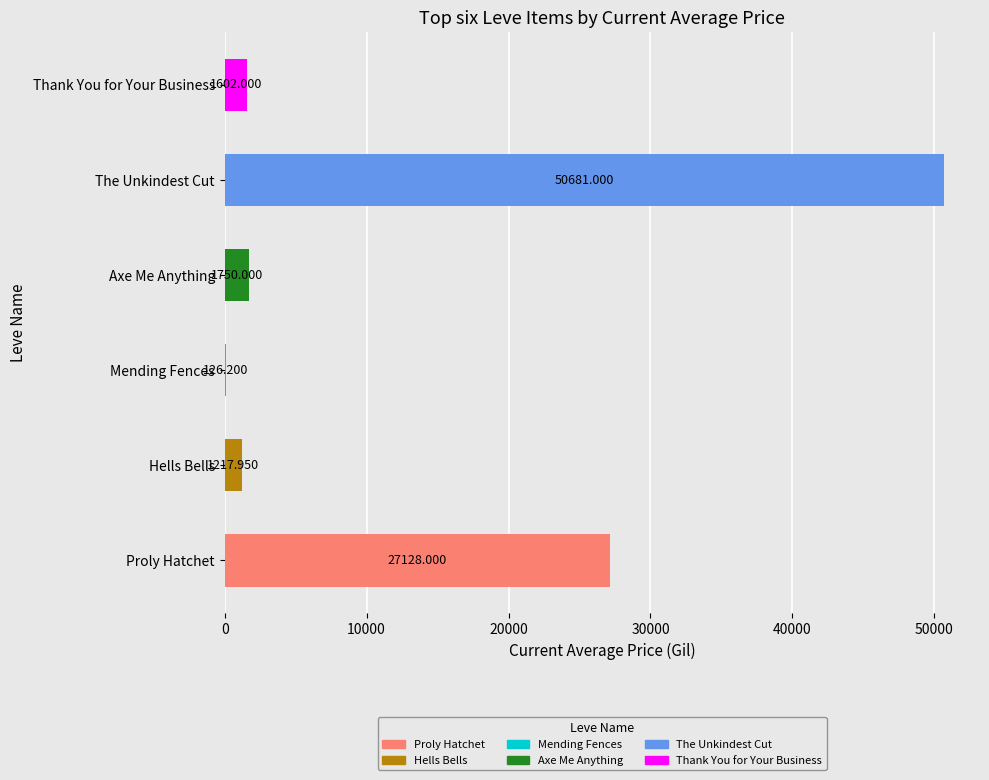

The chart shows a value of 126.2 at Mending Fences. True or false?

True